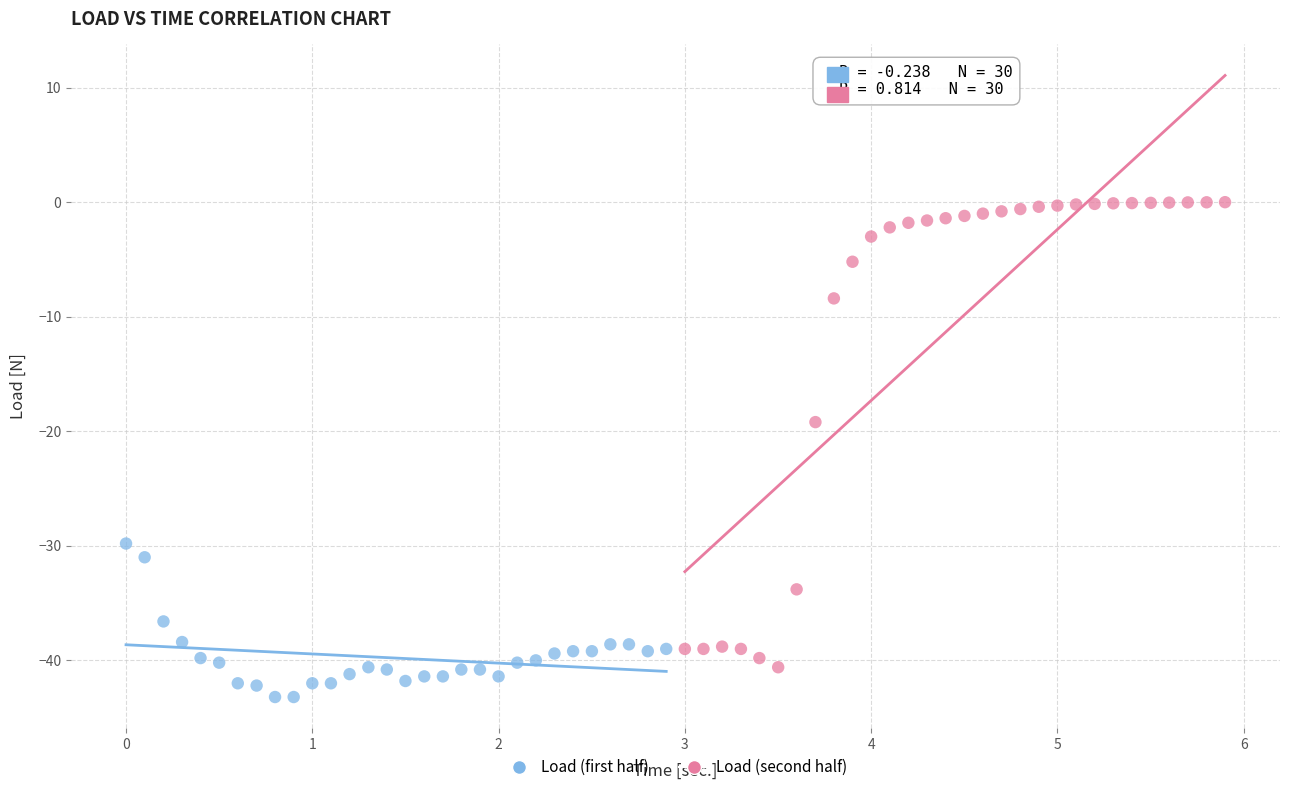

Which series contains the highest Y value?

Load (second half)